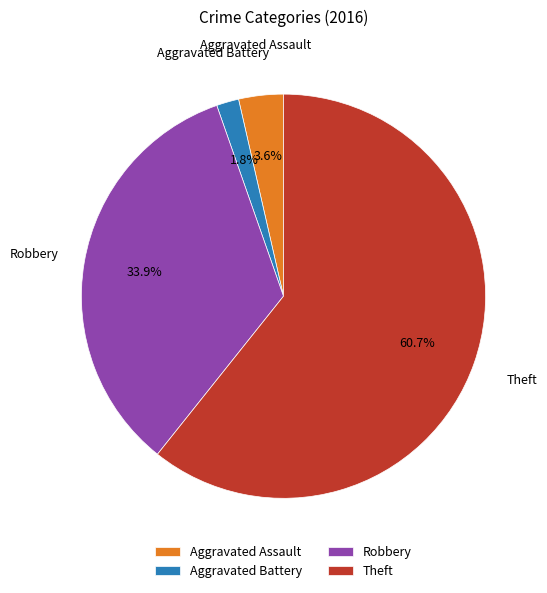

What is the ratio of the value at Robbery to the value at Theft?

0.6